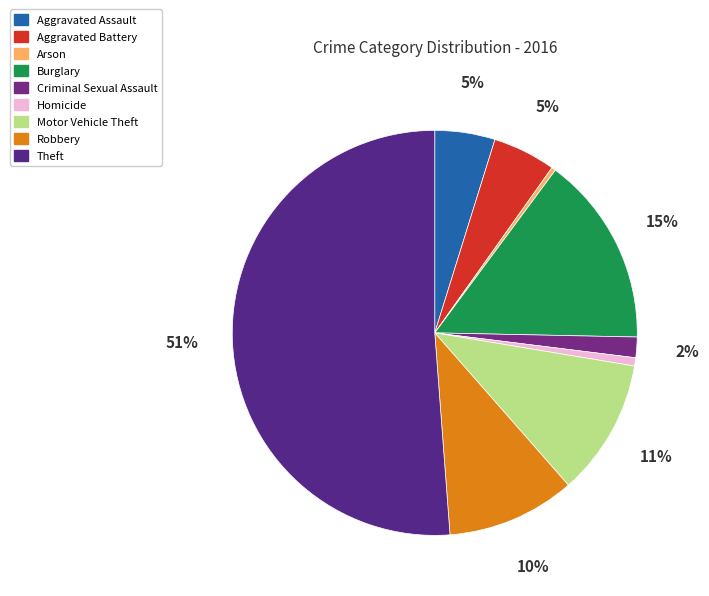

Is the sum of Robbery and Motor Vehicle Theft greater than half?

No